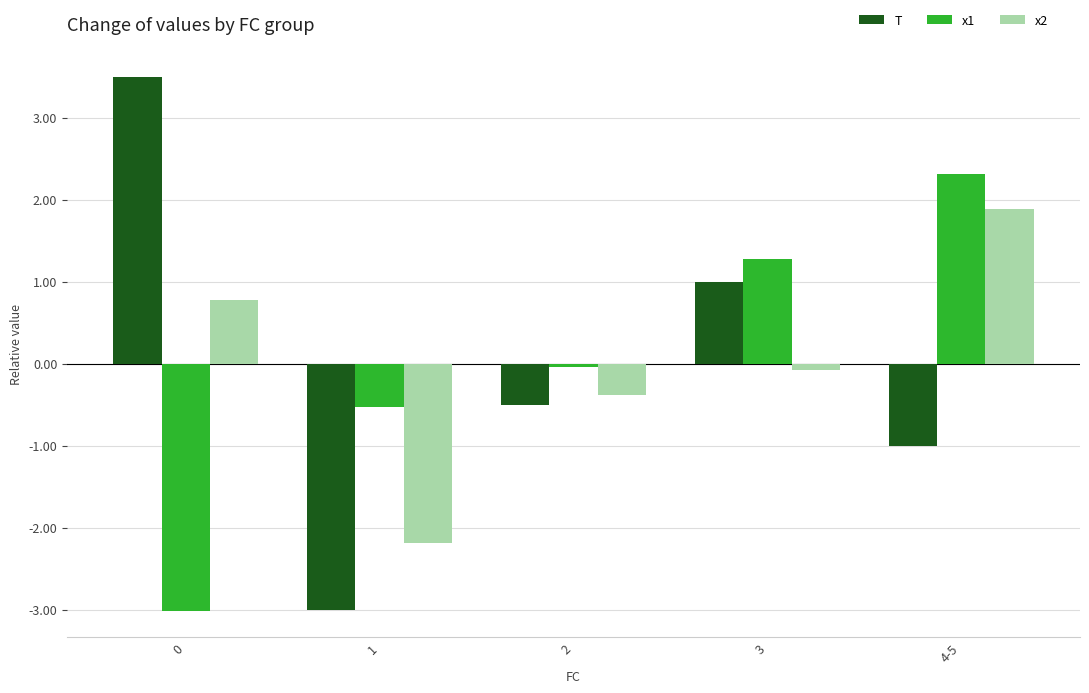

What is the total value across all series at 4-5?

3.2